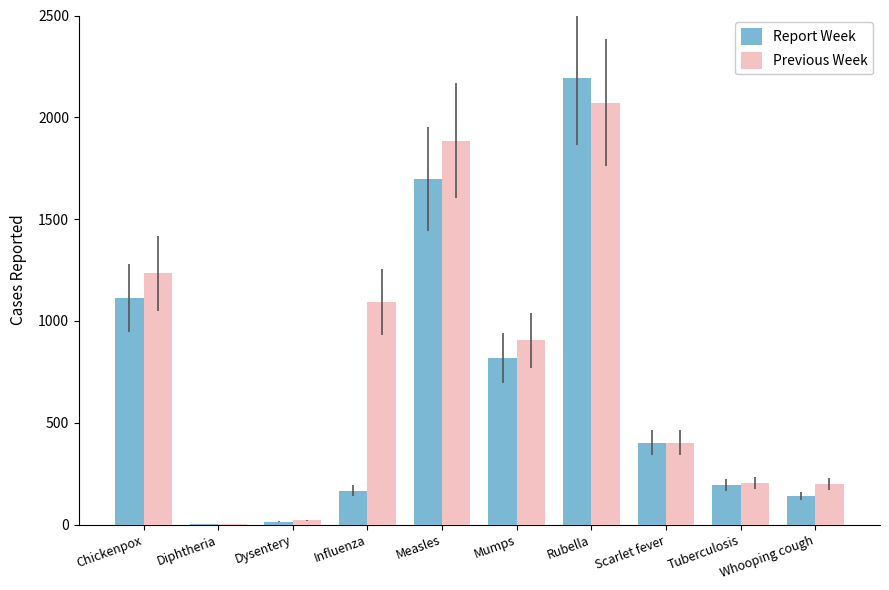

Between Measles and Whooping cough, which series saw the biggest shift?

Previous Week